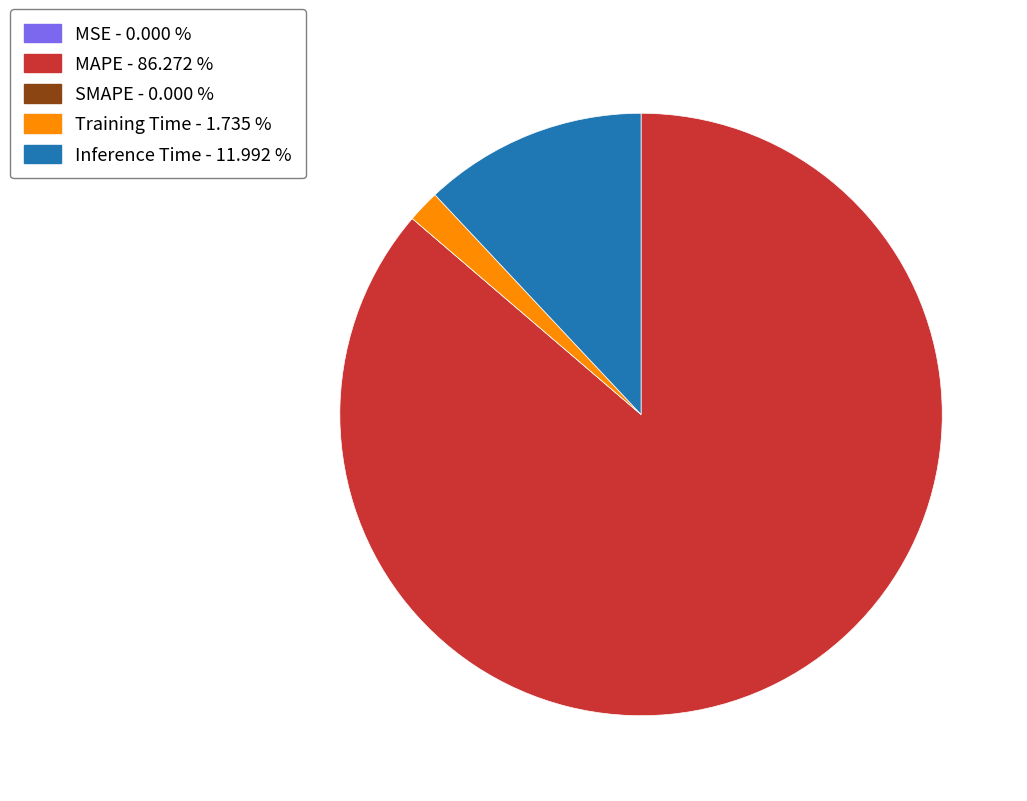

Does MAPE represent more than half of the total?

Yes